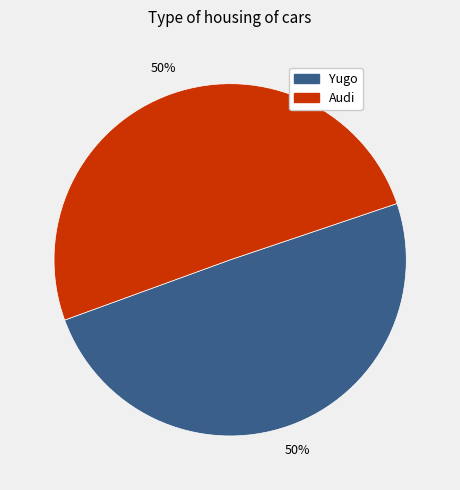

What percentage is the Audi slice, to the nearest percent?

50%